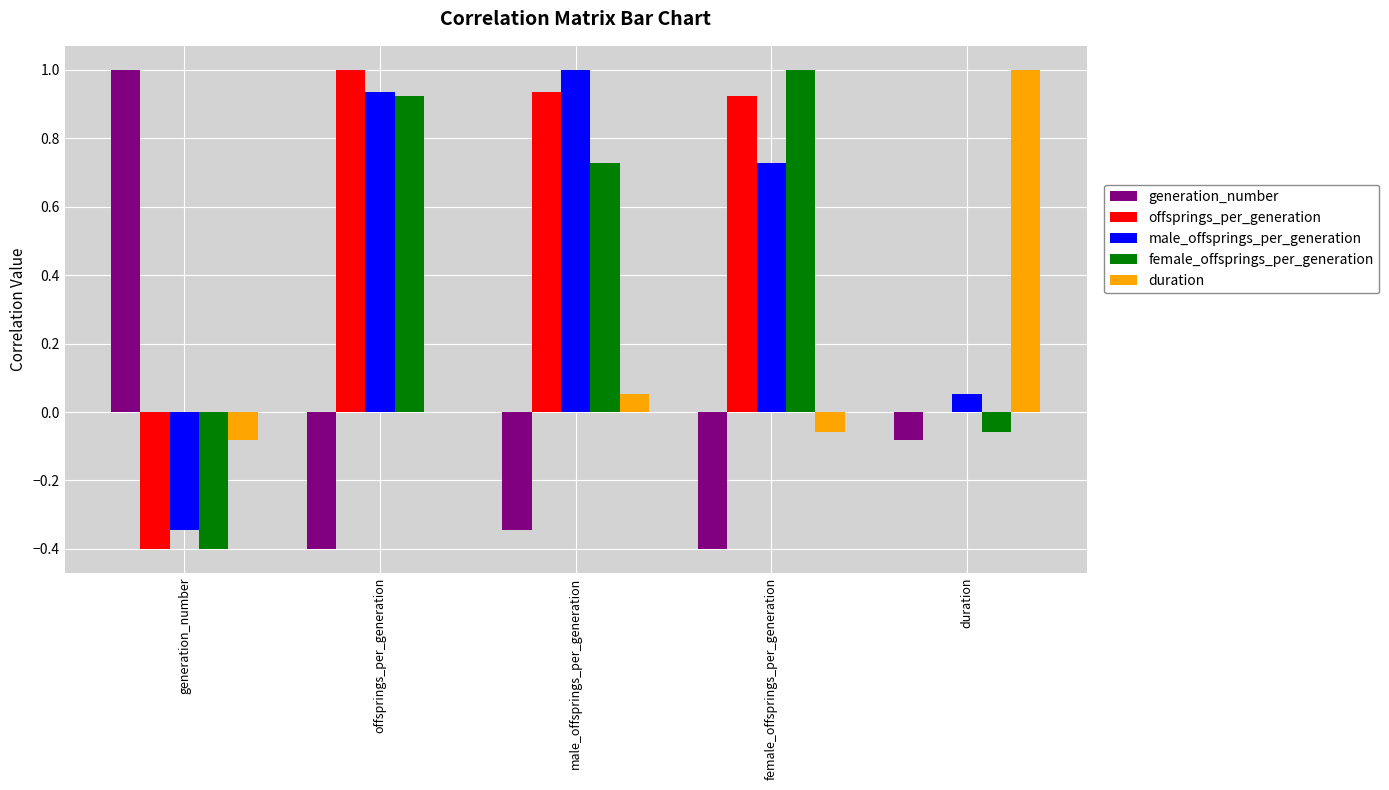

Is it true that duration equals -0.0 at generation_number?

False